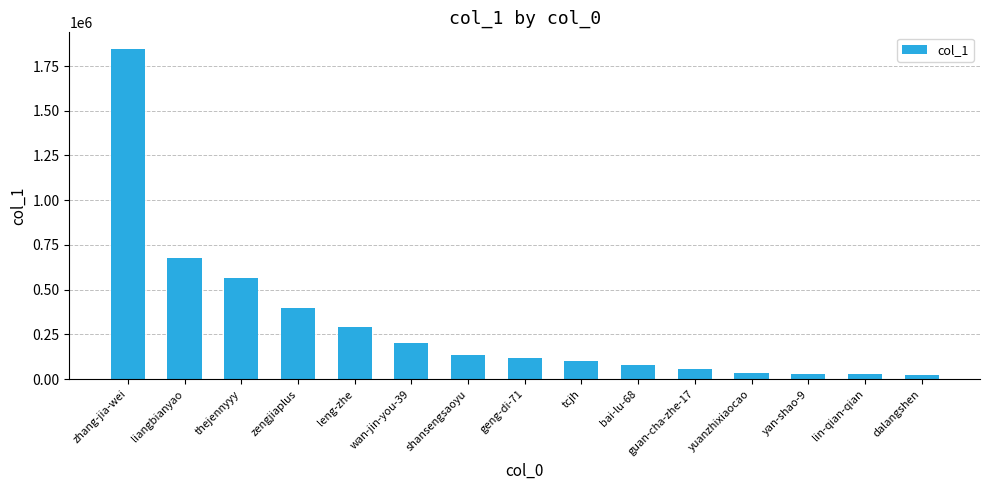

What is the average value?

305929